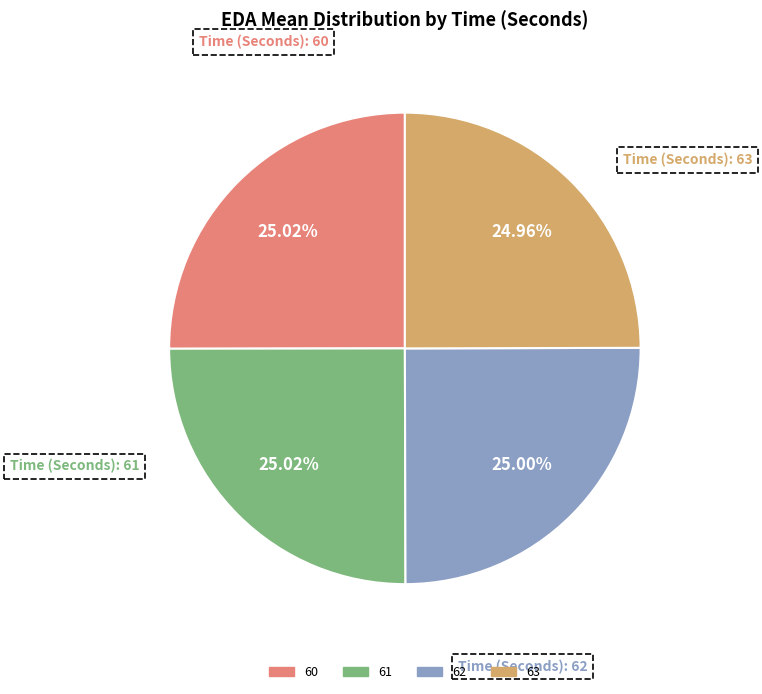

Count the number of slices in the pie.

4